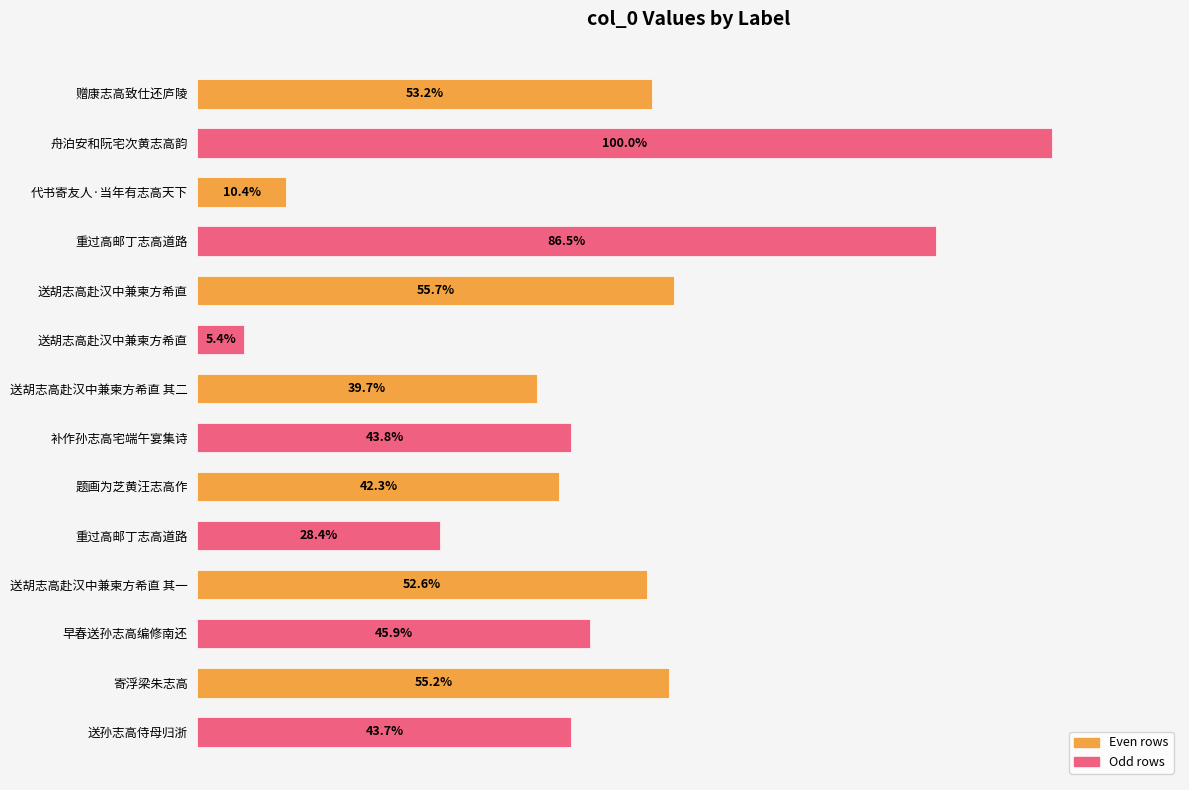

Are the bars horizontal?

Yes